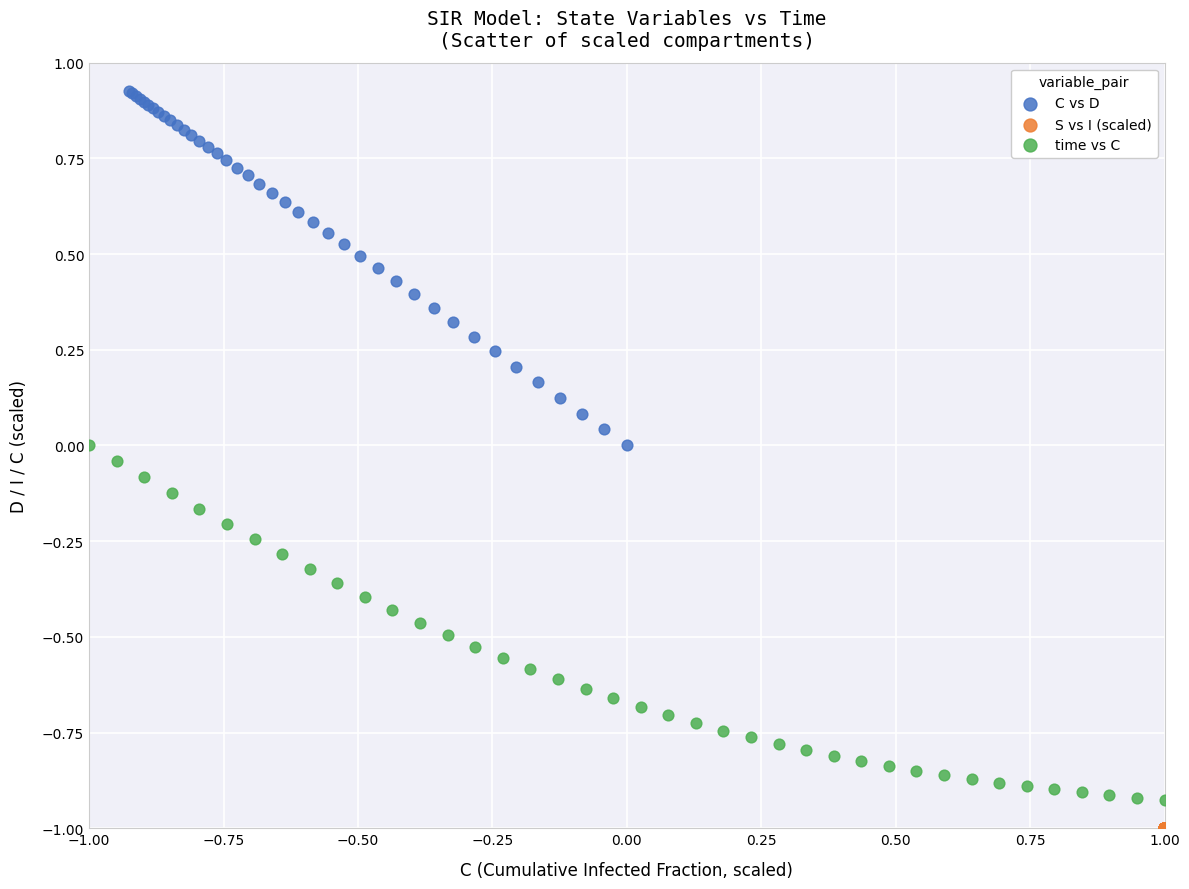

Which series reaches the minimum Y coordinate?

S vs I (scaled)